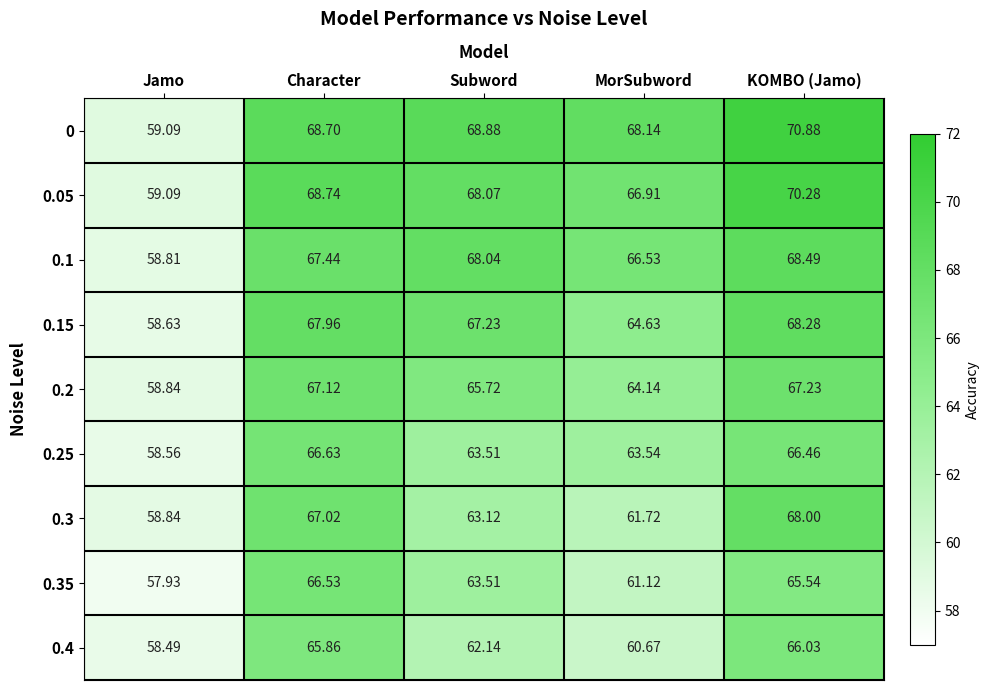

Where does the 0.35 series first go above 63?

Character